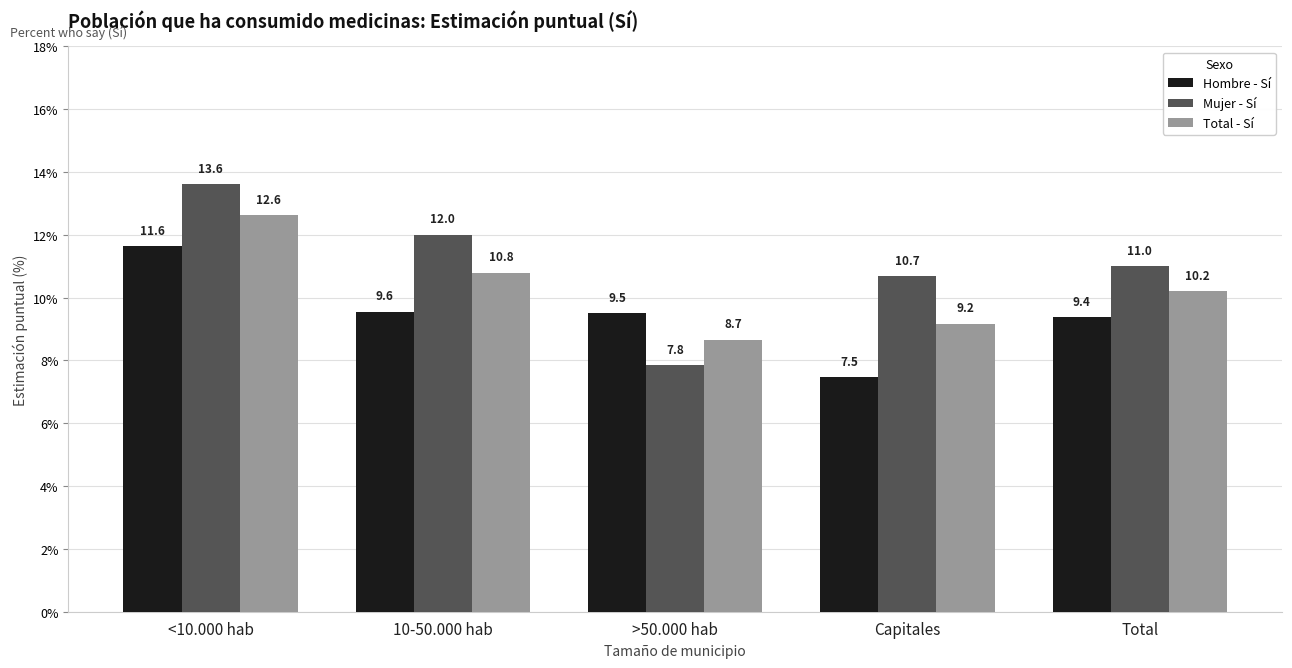

Rank the series at Capitales from highest to lowest value.

Mujer - Sí, Total - Sí, Hombre - Sí